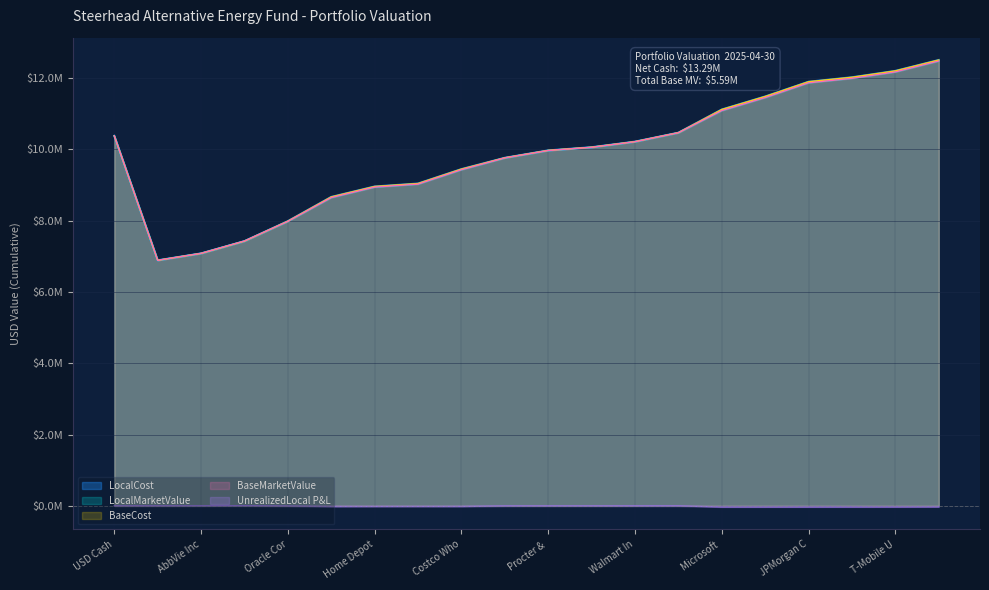

What is the sum of all LocalCost values?

12504577.8